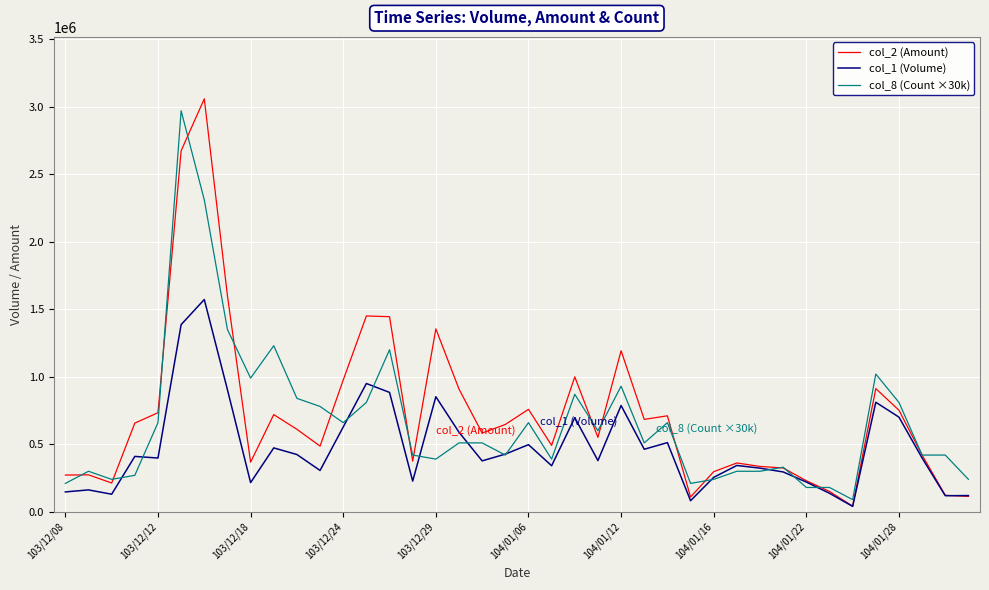

What is the minimum value for col_8 (Count ×30k)?

90000